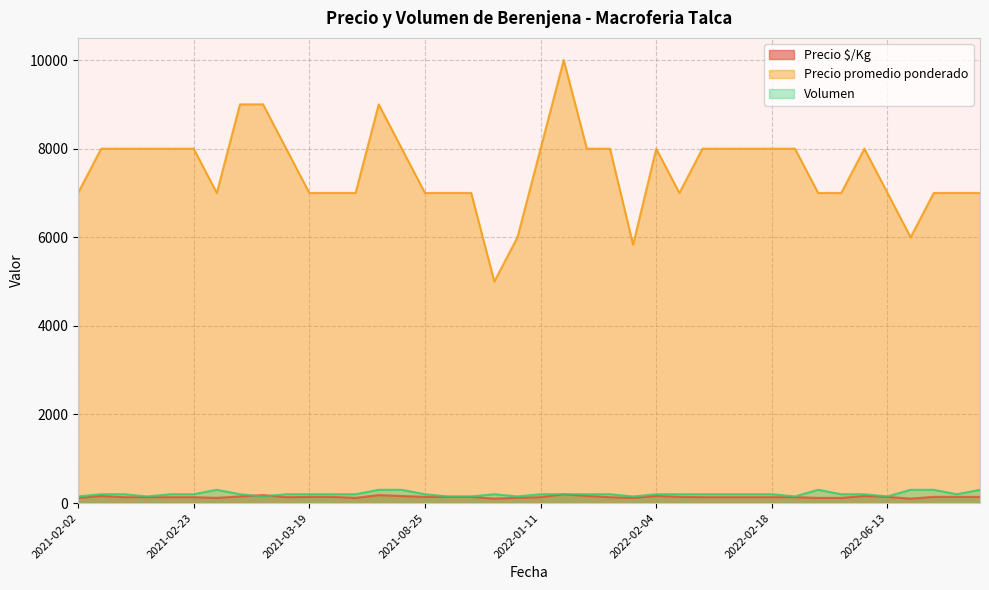

What is the maximum value shown in the chart?

10000